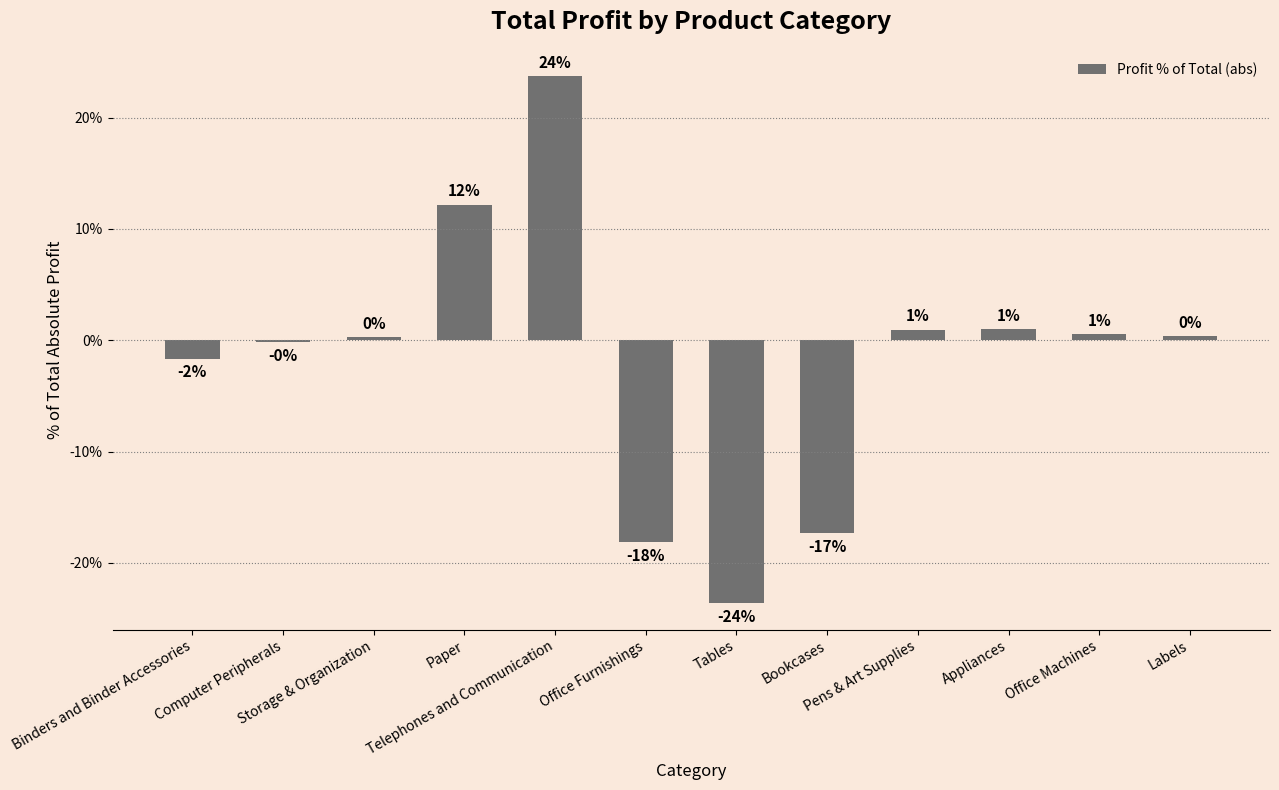

What is the change in value from Binders and Binder Accessories to Storage & Organization?

+1.9